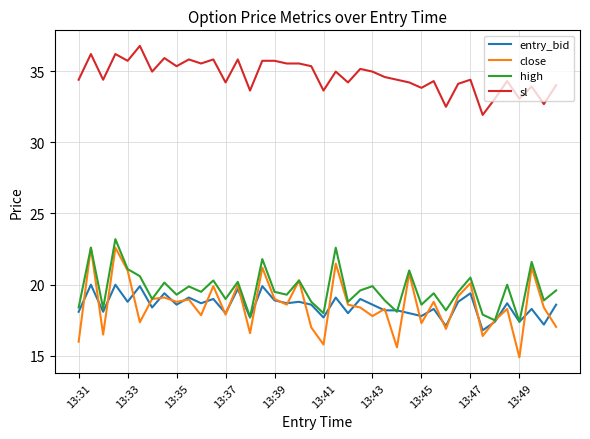

What is the sum of all sl values?

1386.6